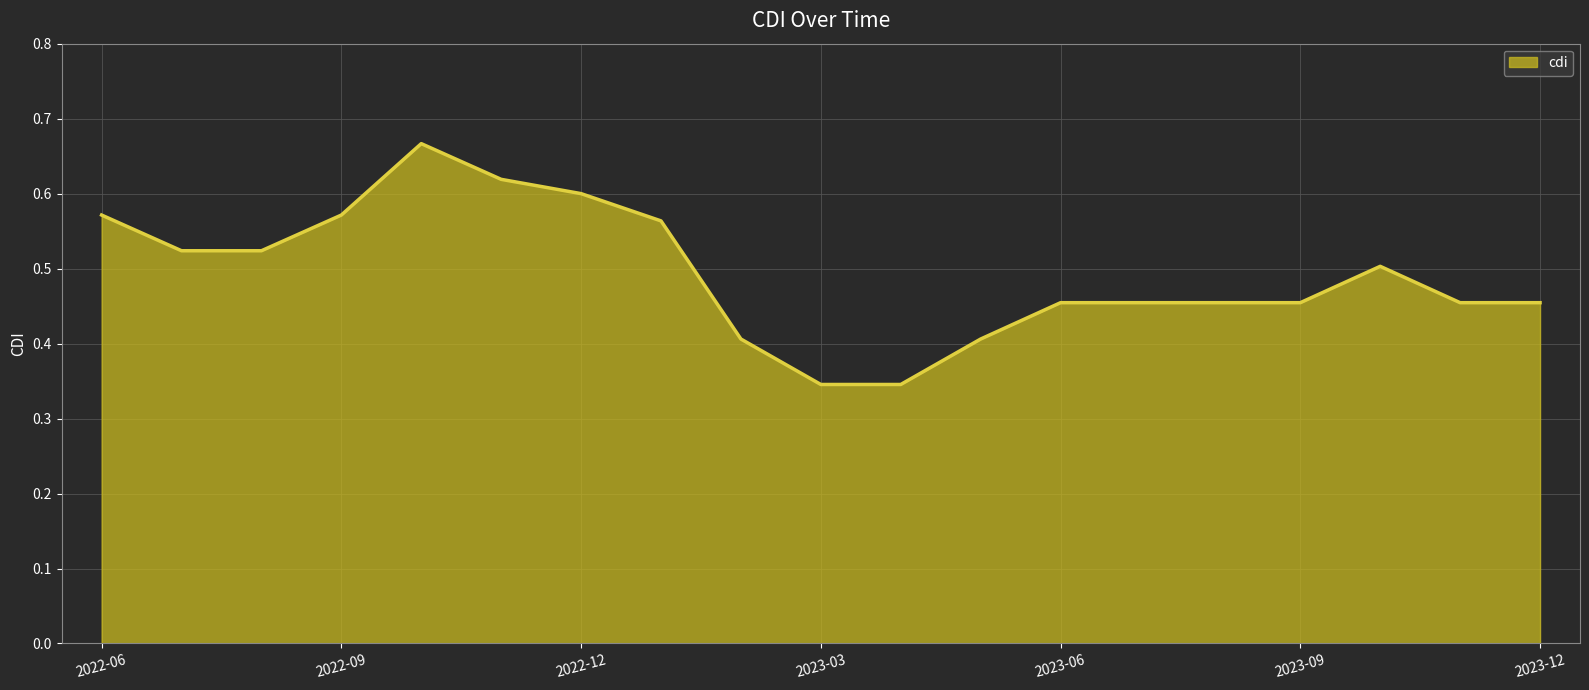

What is the value of the 19th point from the left?

0.5